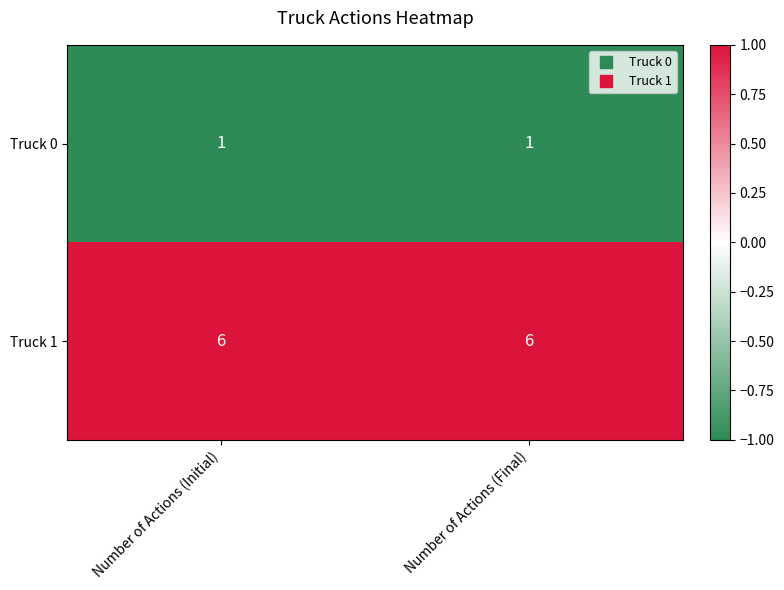

What is the total value across all series at Number of Actions (Final)?

7